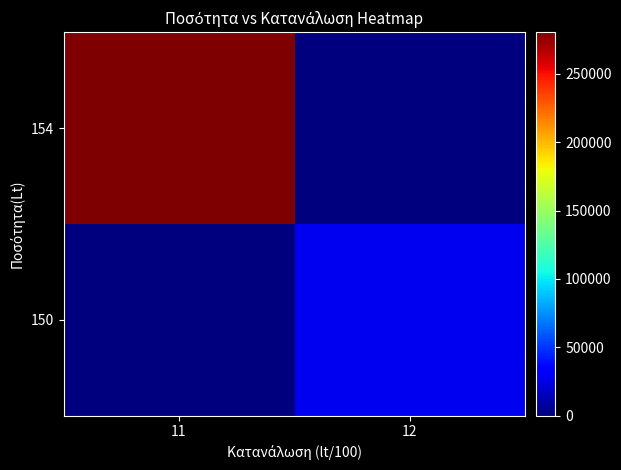

What is the difference between the highest and lowest values at 11?

280510